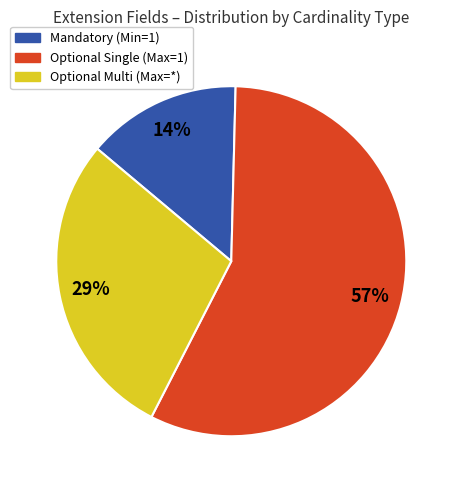

To the nearest percent, what is the difference between the largest and smallest slice percentages?

43%